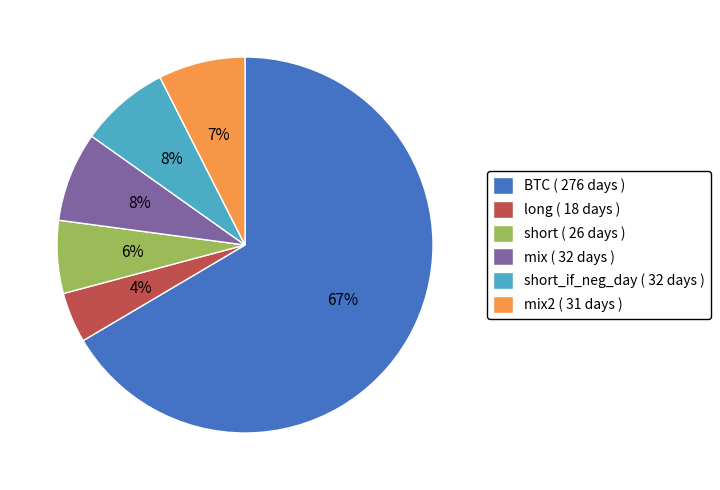

To the nearest percent, what is the difference between the long ( 18 days ) and short ( 26 days ) slice percentages?

2%